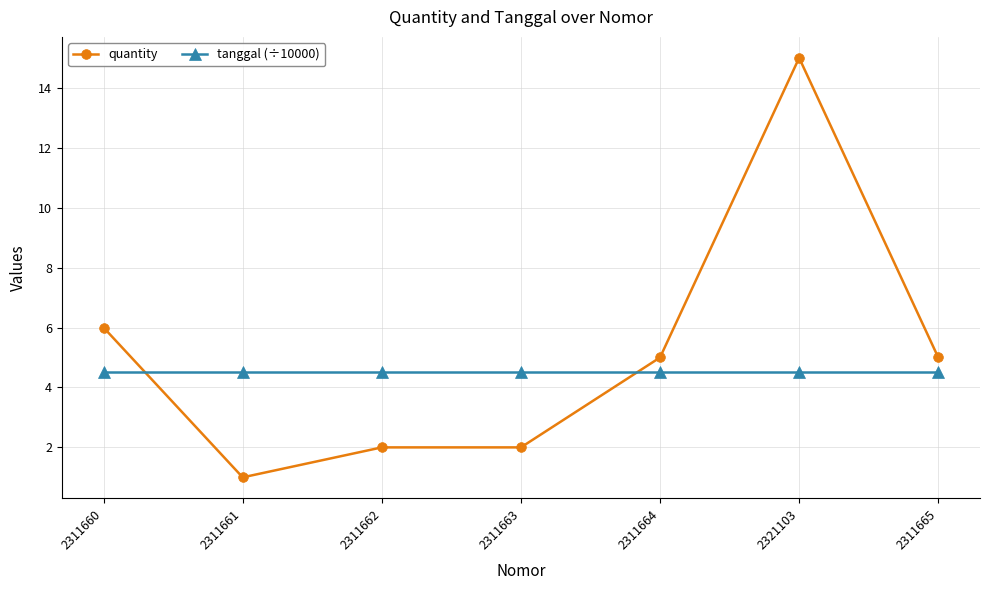

What is the spread (max minus min) of values at 2311660?

1.5